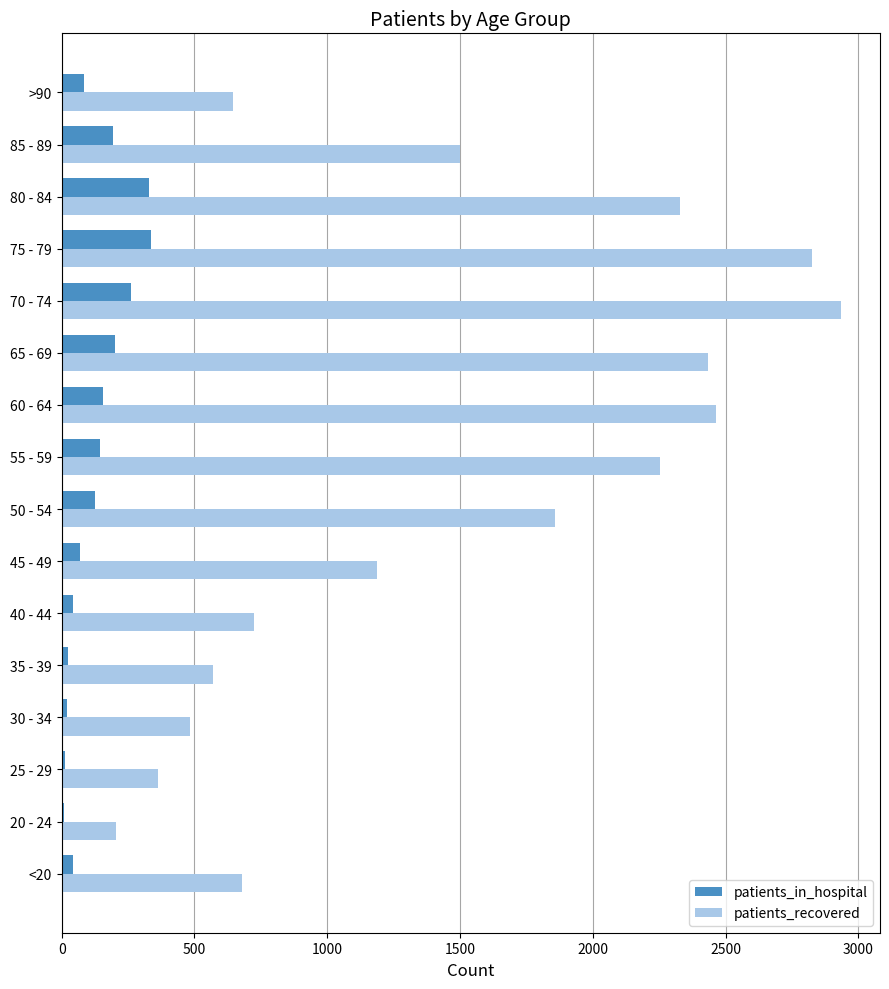

At how many categories does at least one series exceed 2102?

6